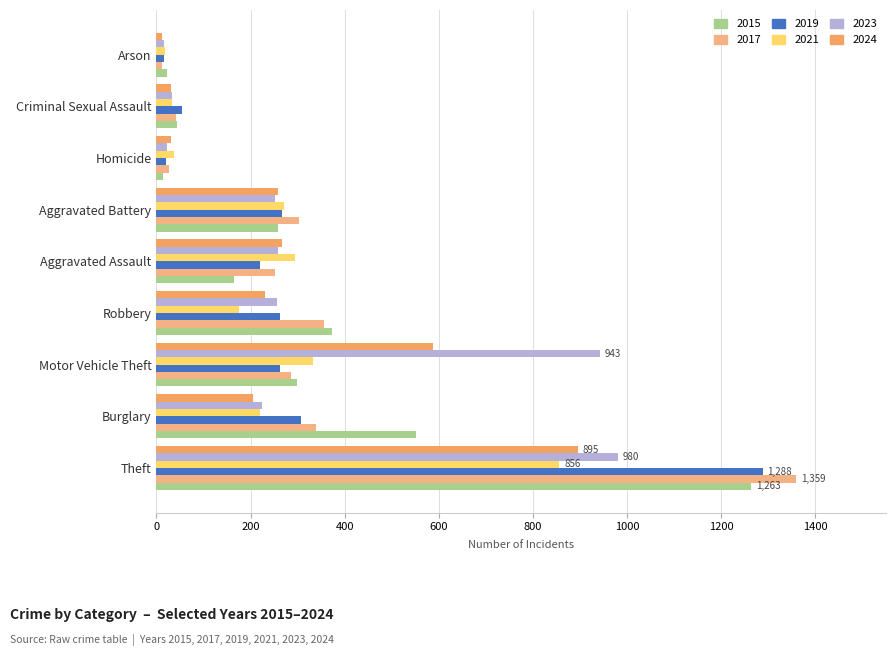

Count the number of categories in the chart.

9